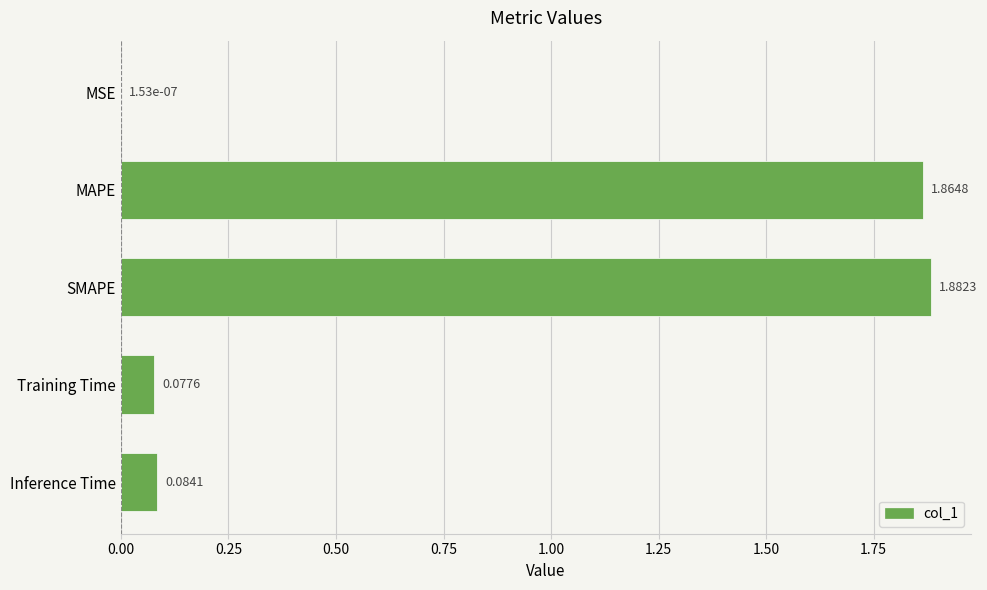

Which has a higher value, SMAPE or Inference Time?

SMAPE